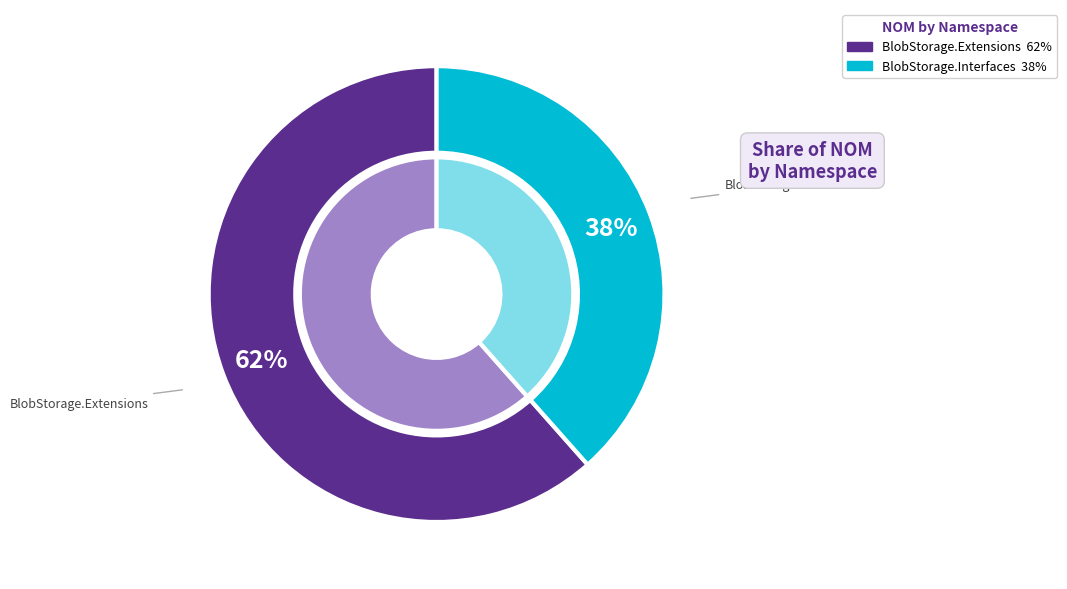

The Mantle.BlobStorage.Interfaces slice represents 50% of the pie. True or false?

False